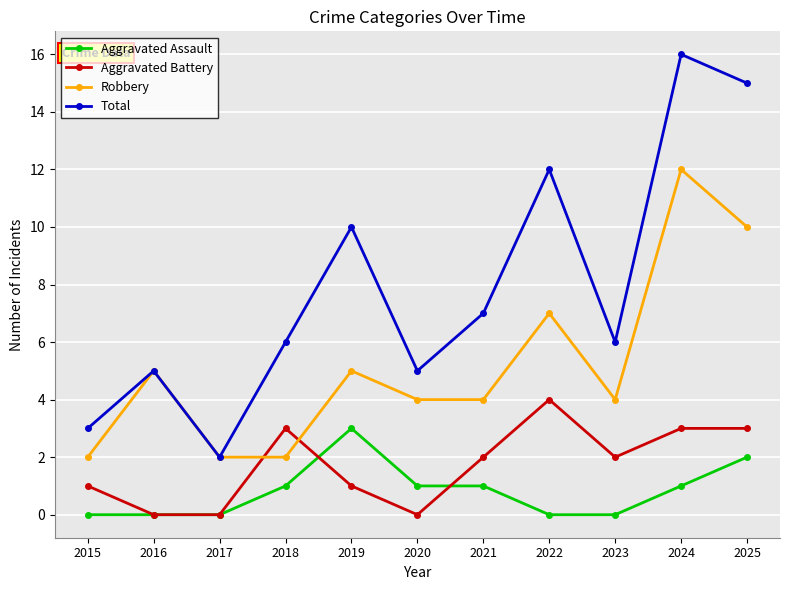

How many series are shown in this chart?

4